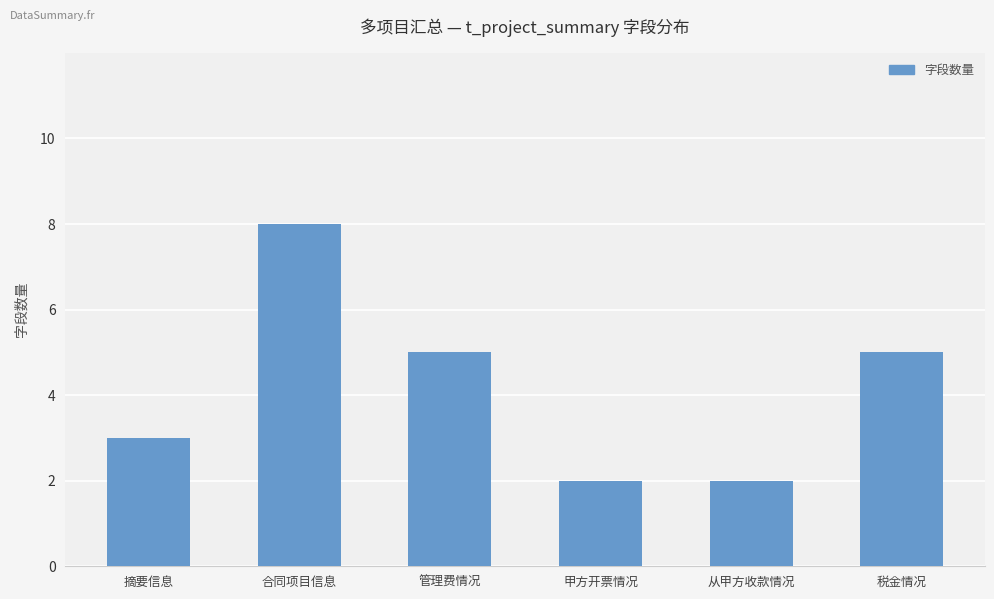

How many bars are there in total?

6